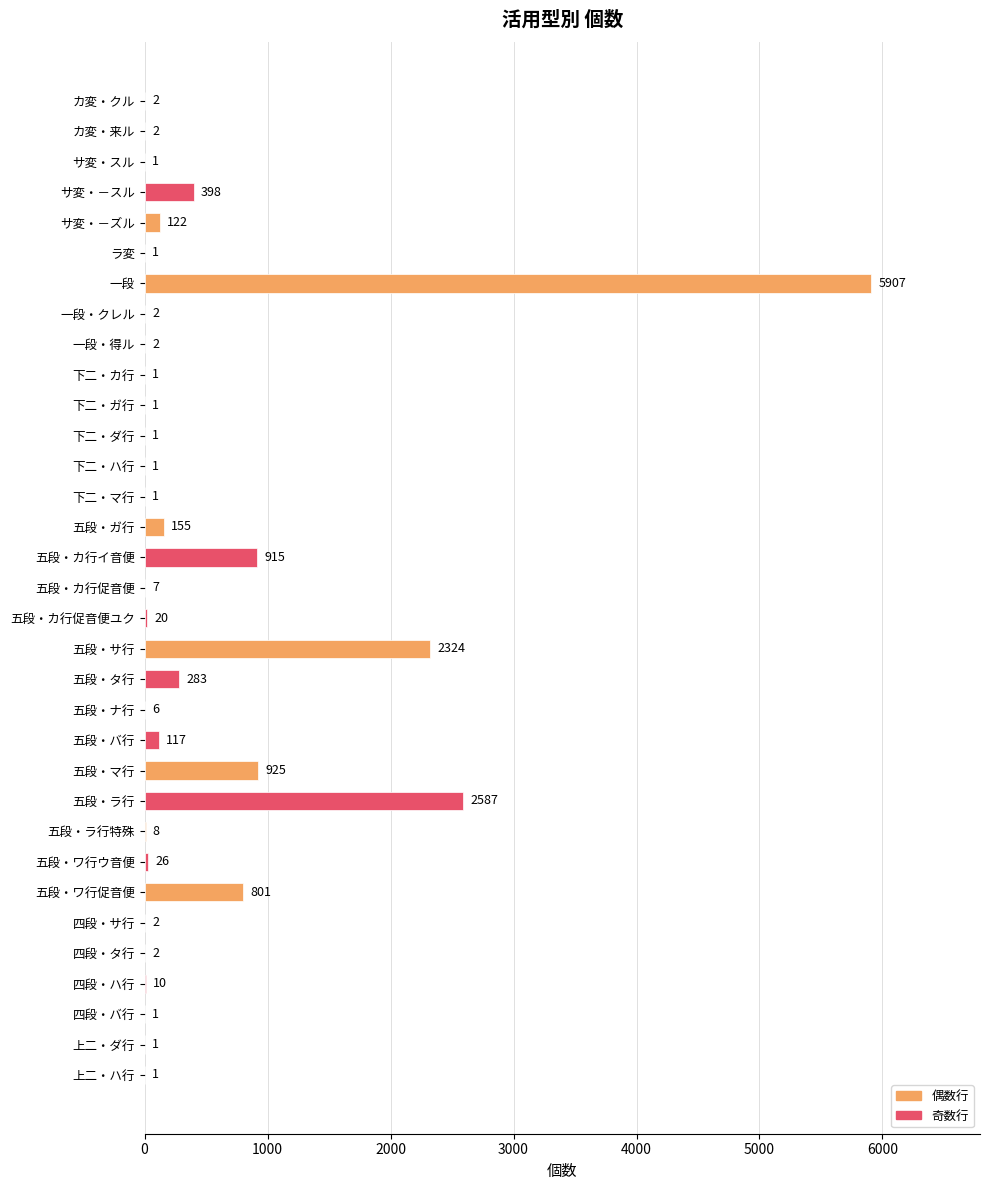

What is the approximate value at 五段・ガ行?

155